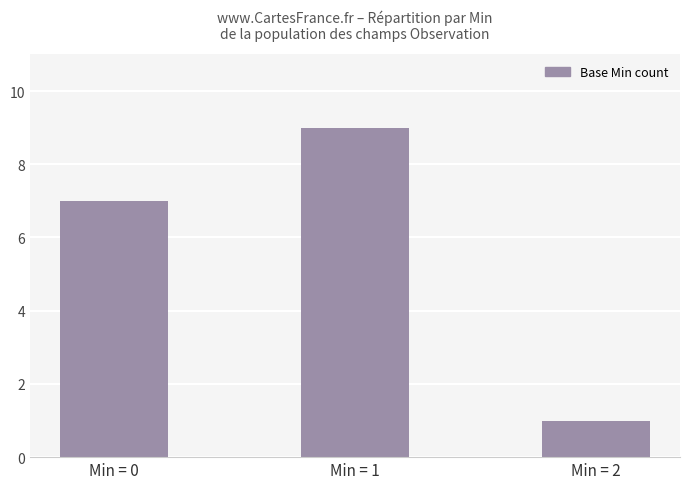

True or false: the data shows 7 at Min = 0.

True